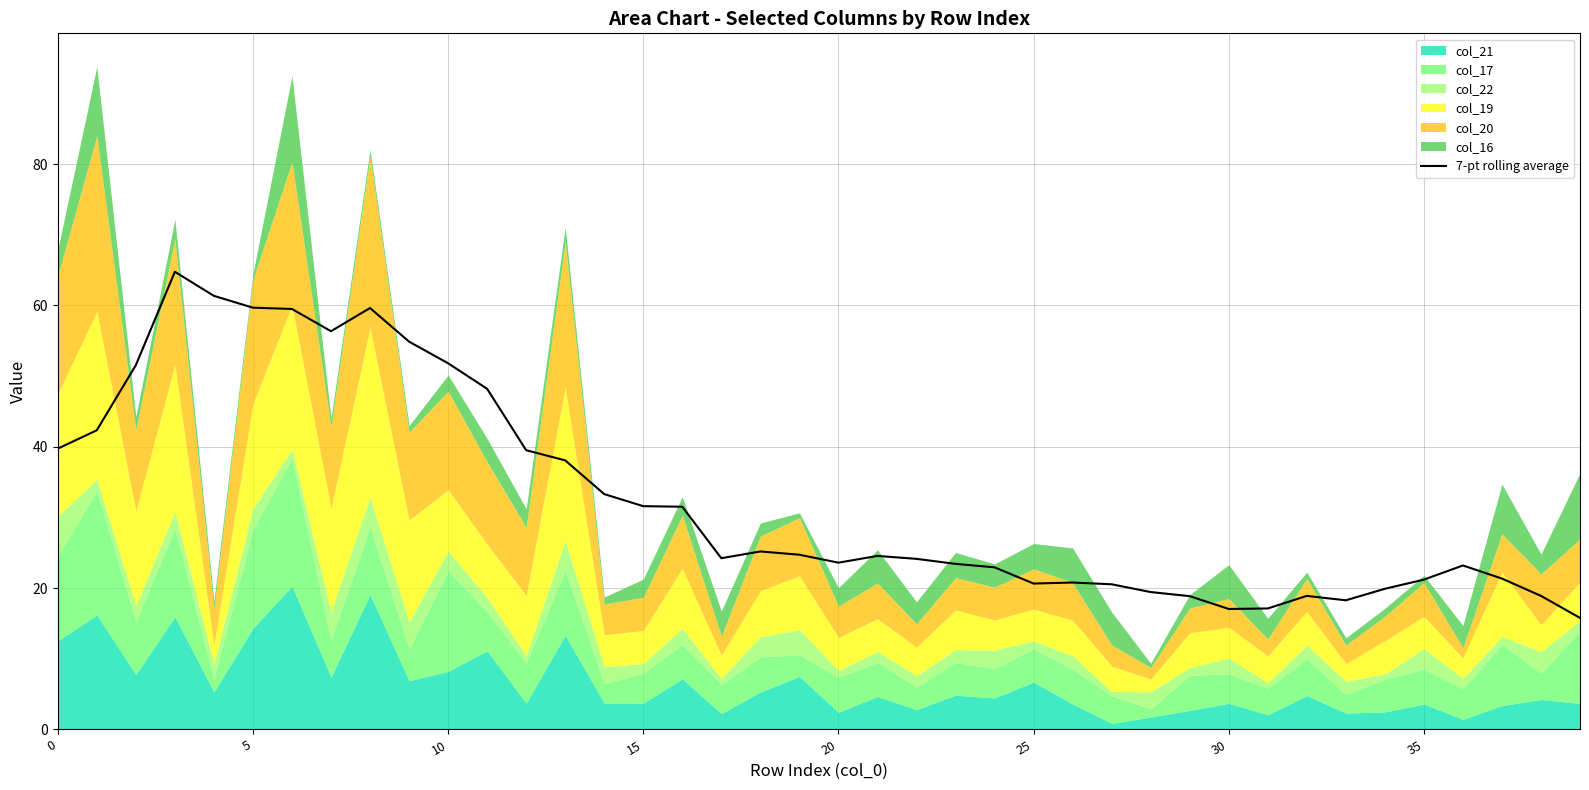

The value of 7-pt rolling average at 5 is 21.6. True or false?

False